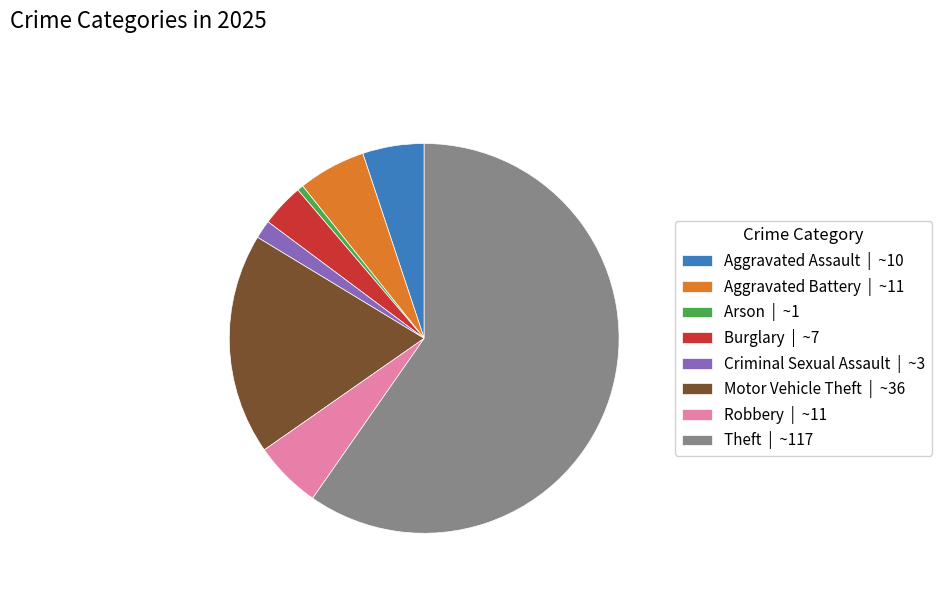

Do Burglary | ~7 and Robbery | ~11 together represent more than half of the pie?

No